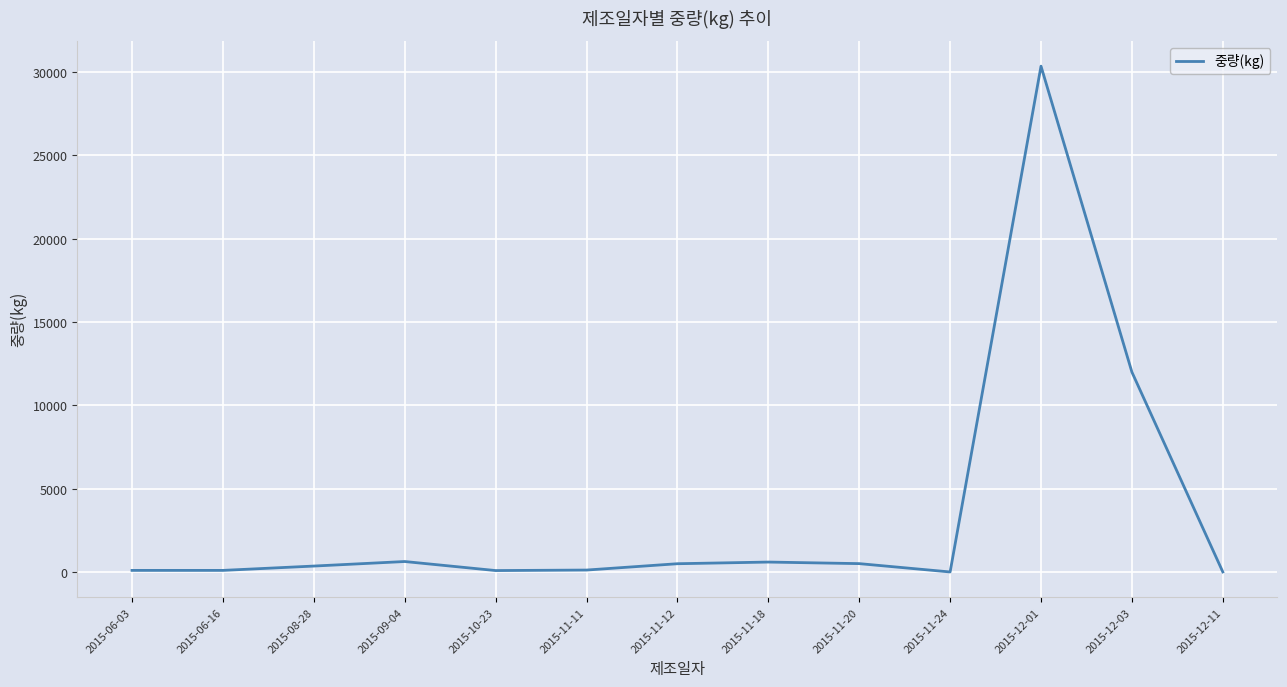

What is the difference between the maximum and minimum values?

30353.0